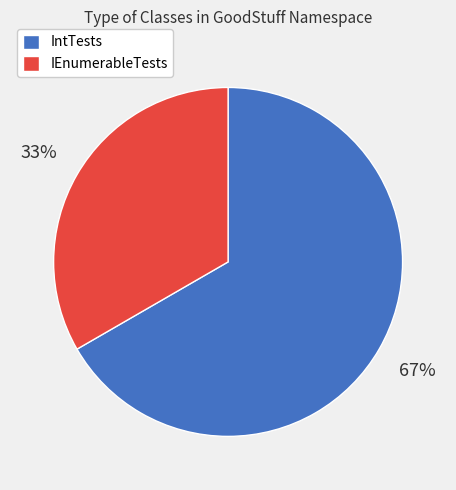

What is the majority slice?

IntTests